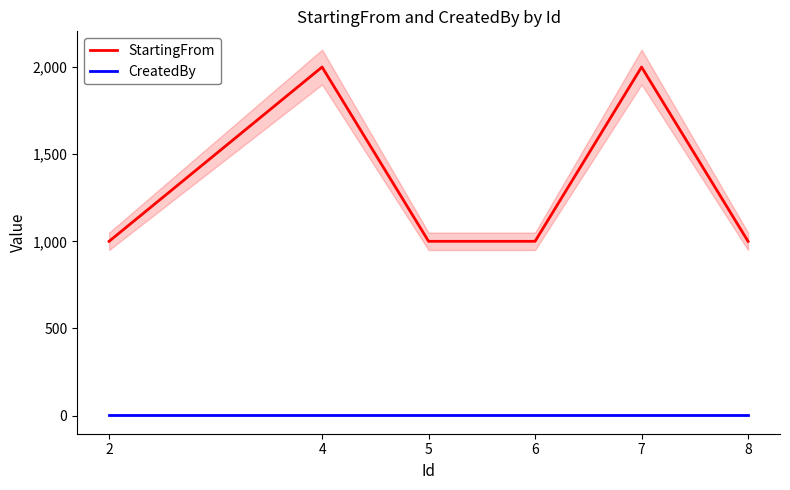

True or false: CreatedBy has a value of 1 at 7.

True